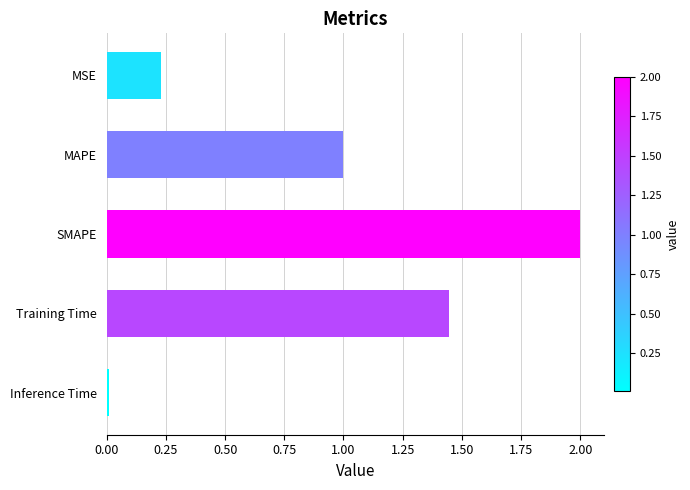

List the labels in order of value, smallest first.

Inference Time, MSE, MAPE, Training Time, SMAPE